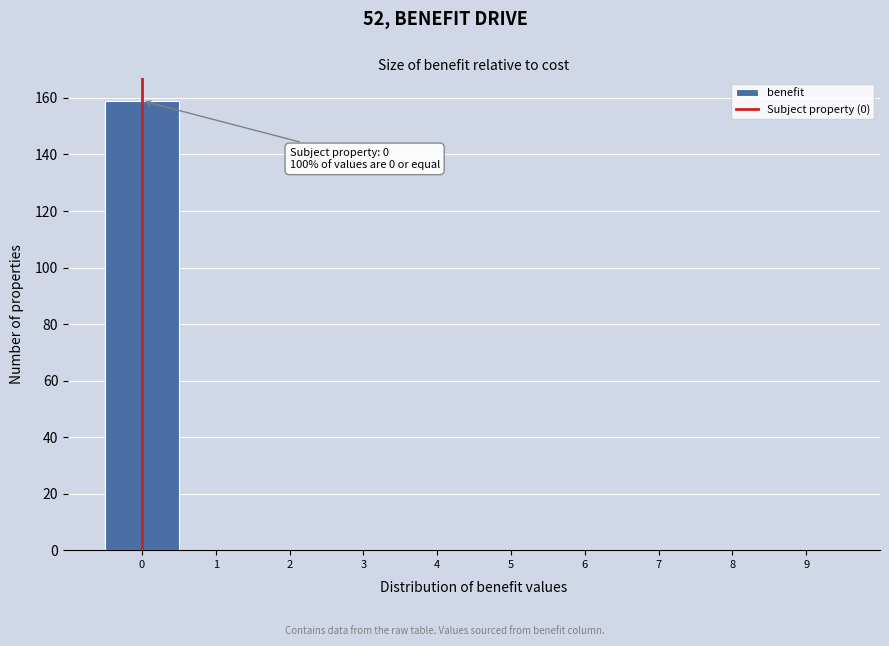

Which range on the x-axis has the tallest bar?

-0.5 to 0.5